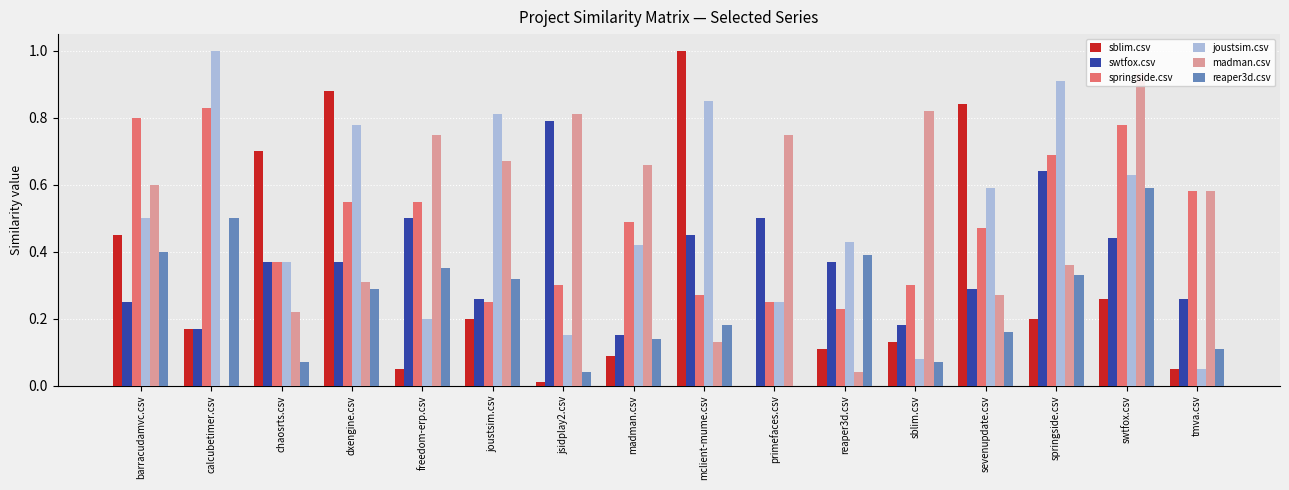

At which label is swtfox.csv closest to 0?

madman.csv